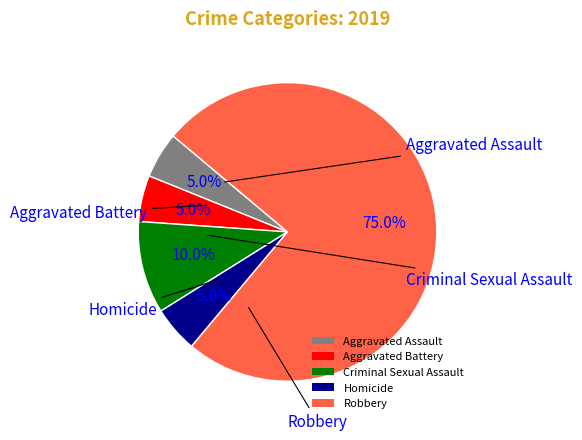

What is the total percentage of Aggravated Battery and Robbery?

80.0%